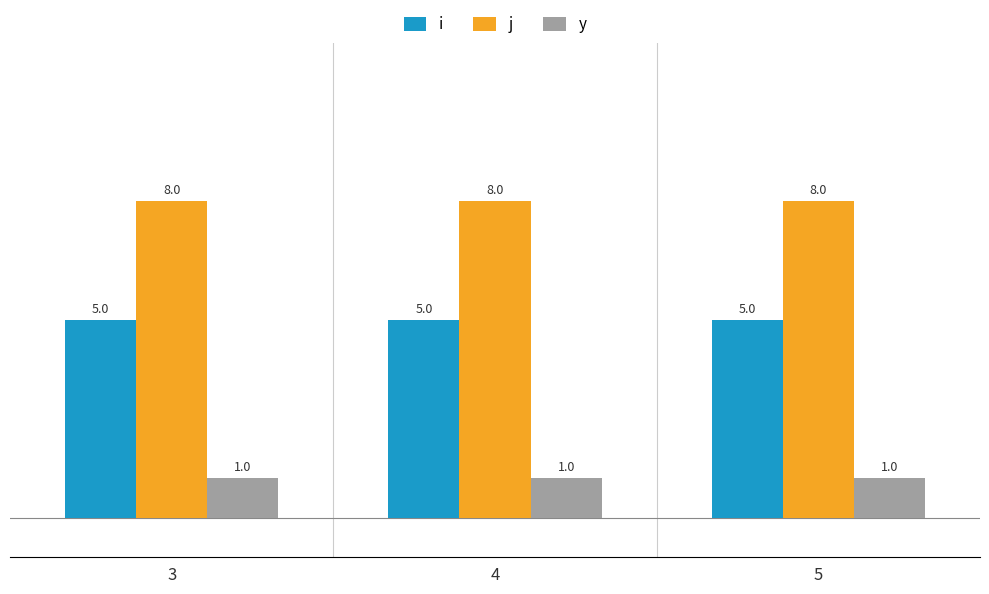

Reading left to right, extract all data points from this chart.

i: 3=5	4=5	5=5
j: 3=8	4=8	5=8
y: 3=1	4=1	5=1